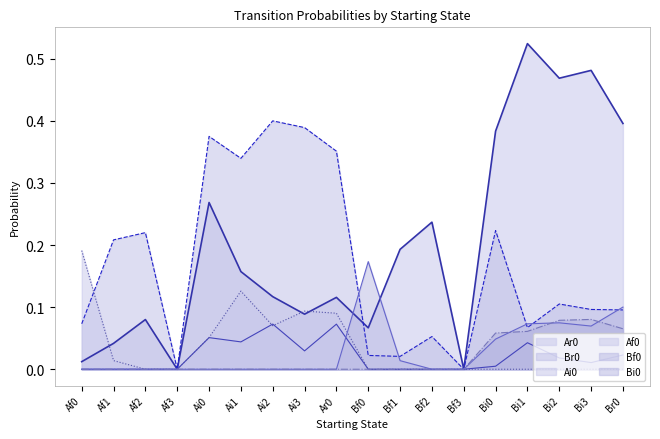

True or false: Br0 and Ai0 intersect in this chart.

False